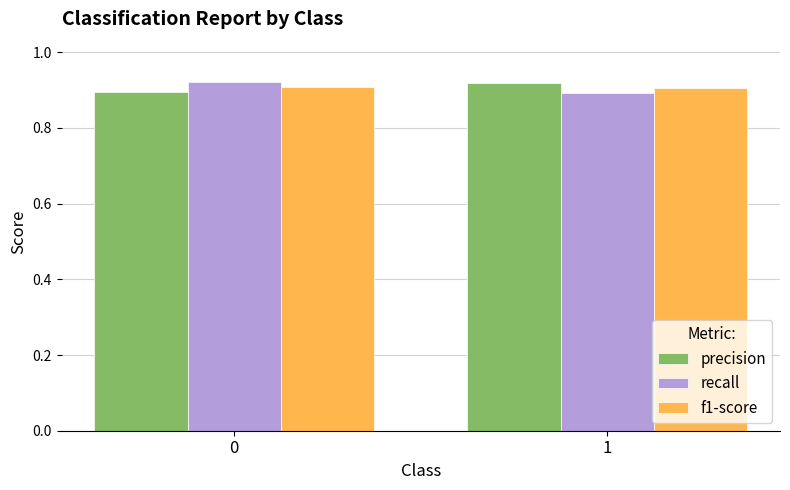

Is the value of precision at 1 greater than the value of f1-score at 1?

Yes